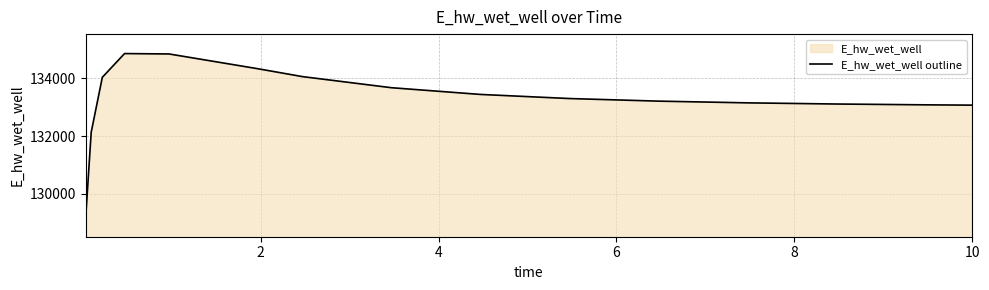

What is the maximum value shown in the chart?

134857.2